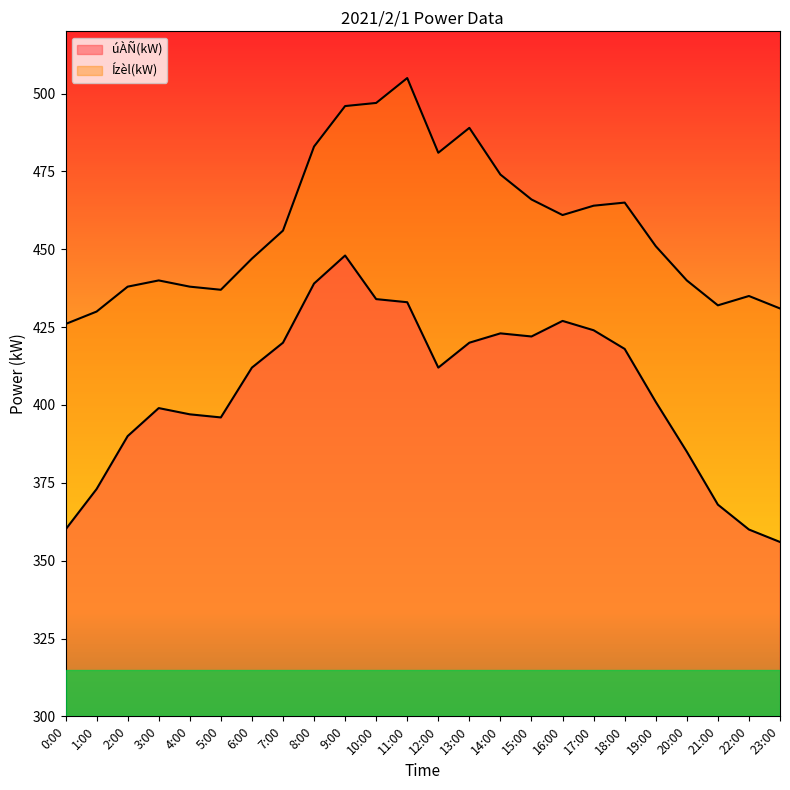

What is the label of the 8th point from the left?

7:00